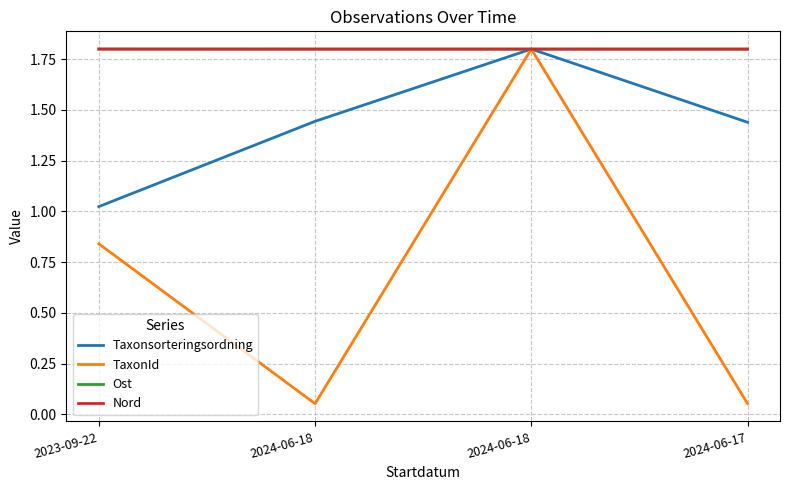

What are all the series names shown in the legend?

Taxonsorteringsordning, TaxonId, Ost, Nord